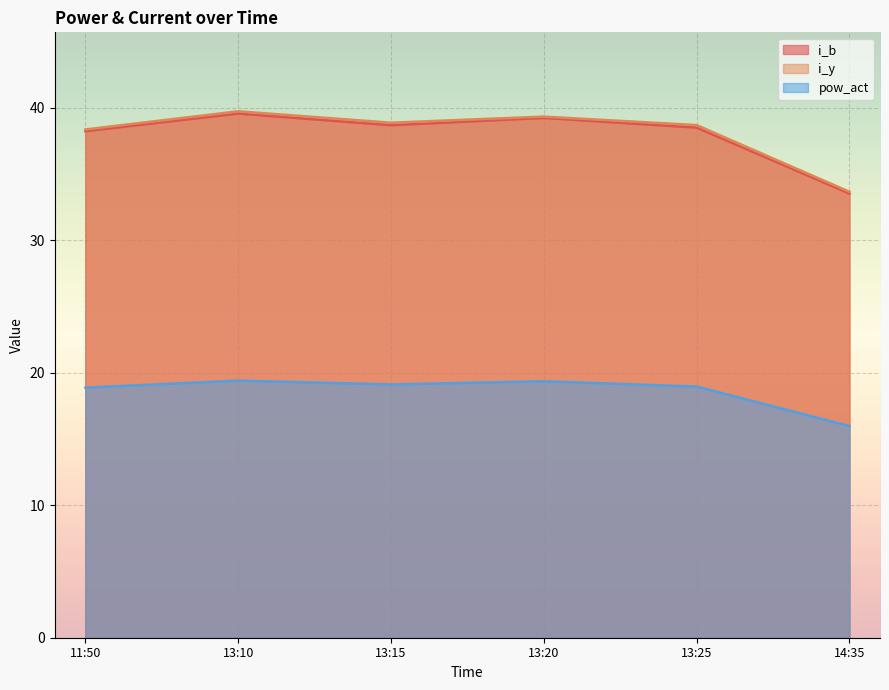

Reading left to right, list all the values displayed in this chart.

i_b: 11:50=38.2	13:10=39.5	13:15=38.7	13:20=39.2	13:25=38.5	14:35=33.5
i_y: 11:50=38.4	13:10=39.7	13:15=38.9	13:20=39.3	13:25=38.7	14:35=33.6
pow_act: 11:50=18.9	13:10=19.4	13:15=19.1	13:20=19.4	13:25=18.9	14:35=16.0